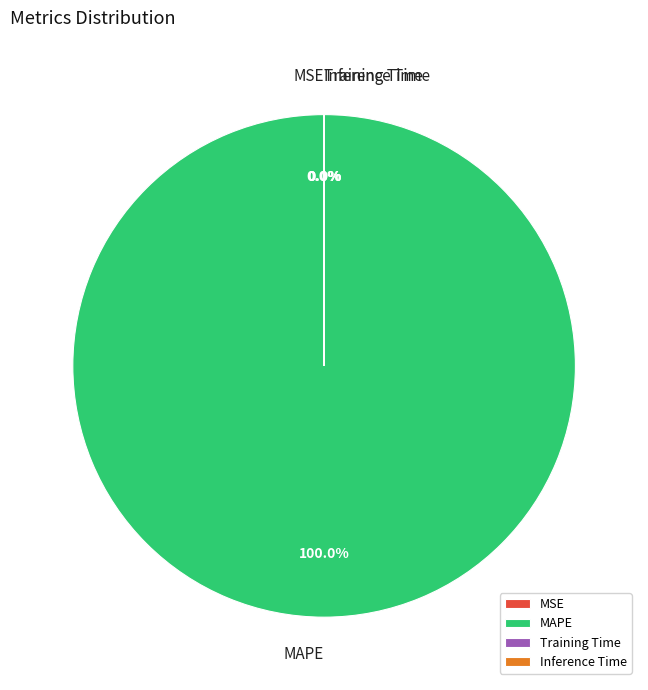

Count the number of slices in the pie.

4